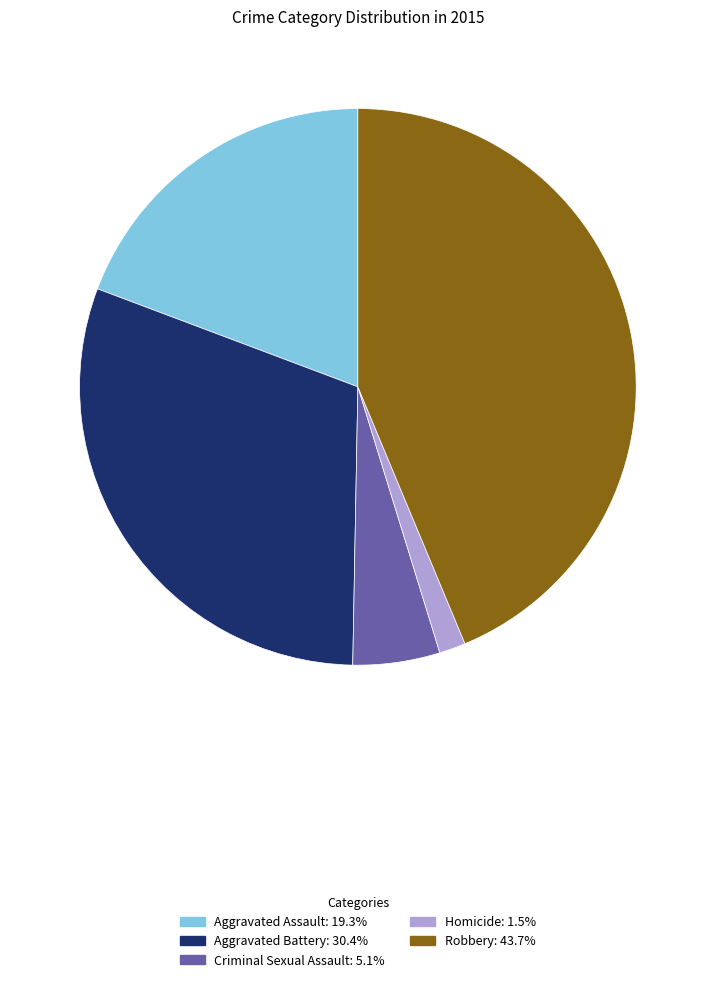

Approximately how many times larger is the value at Aggravated Battery compared to Criminal Sexual Assault?

6.0